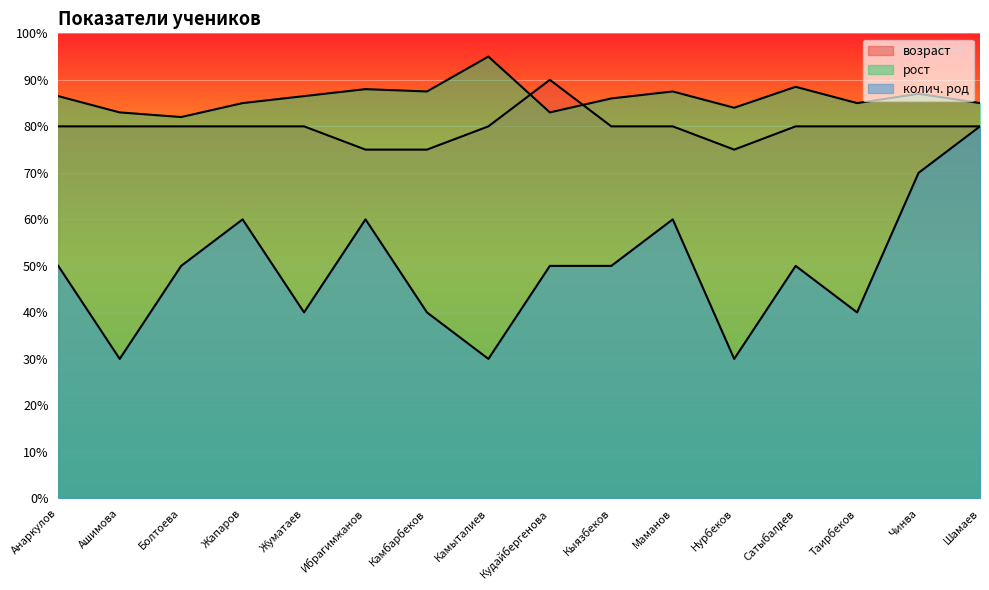

How many lines are shown in the chart?

3